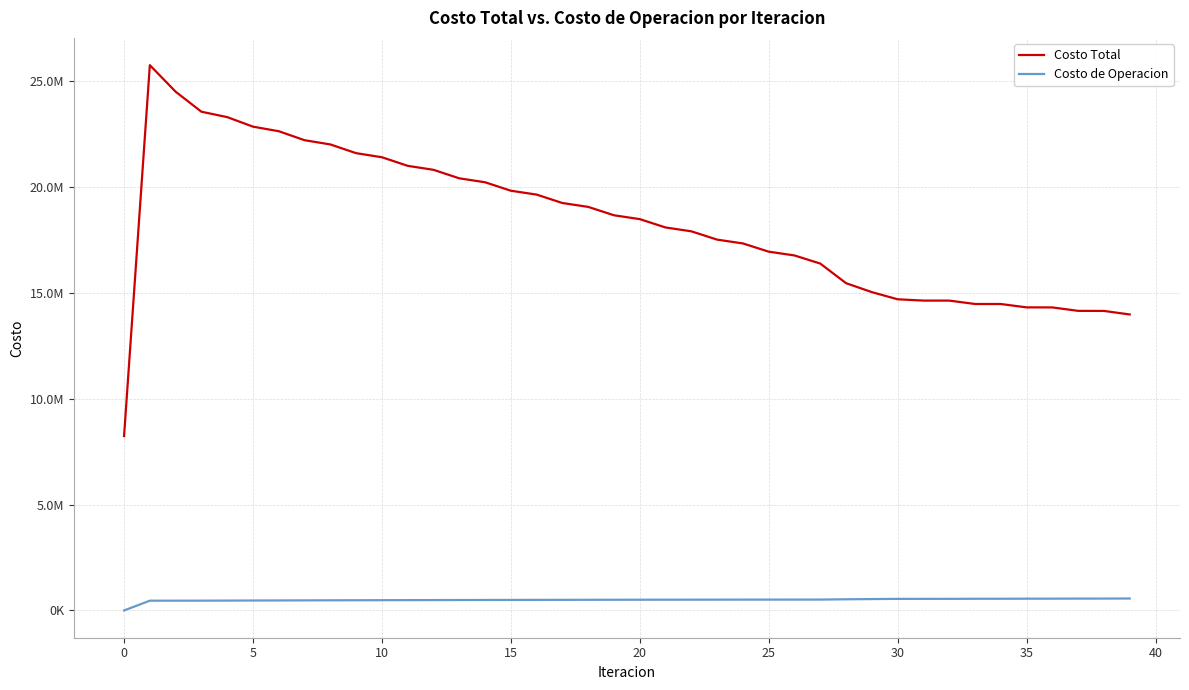

Is this an area chart (filled region under the line)?

No